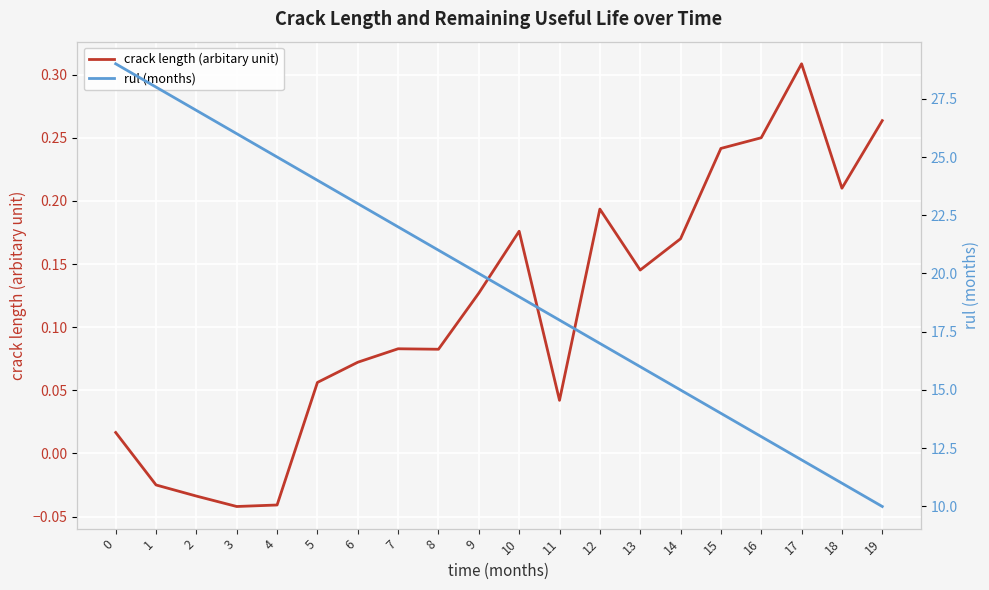

Which has a higher value, 10 or 3?

10